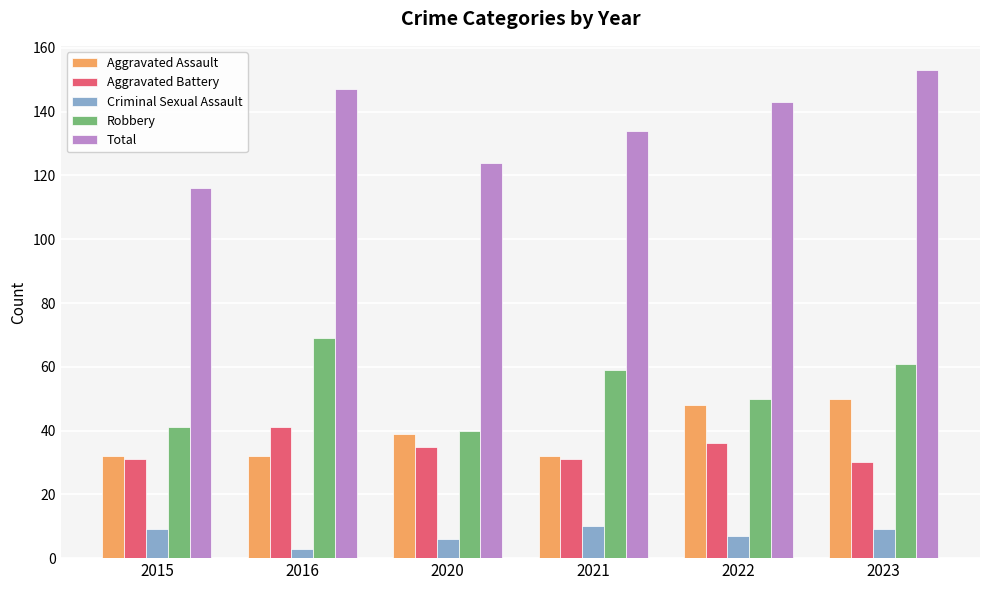

What is the lowest value of the Criminal Sexual Assault series?

3